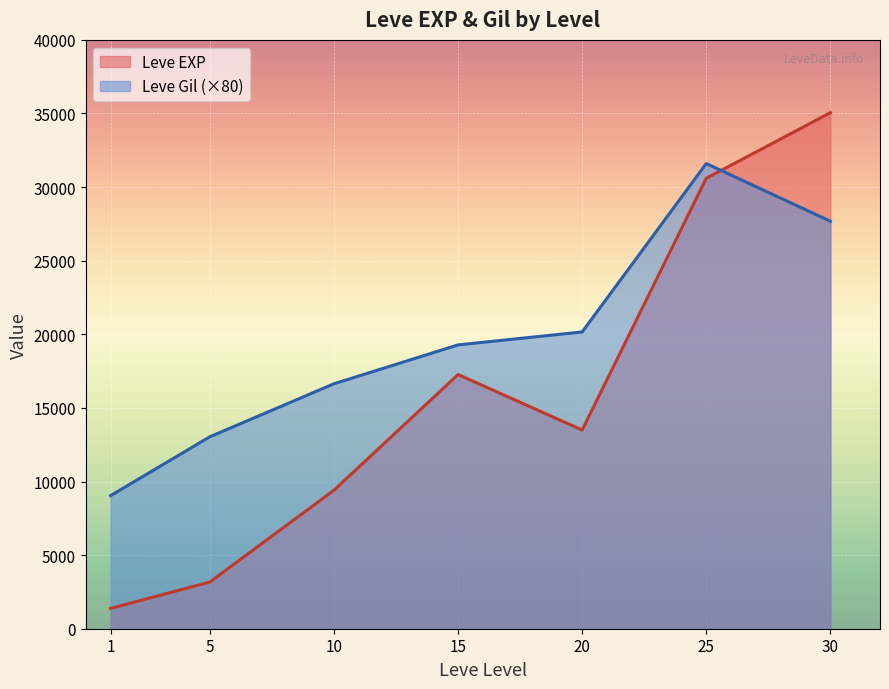

True or false: Leve Gil has a value of 169 at 10.

True